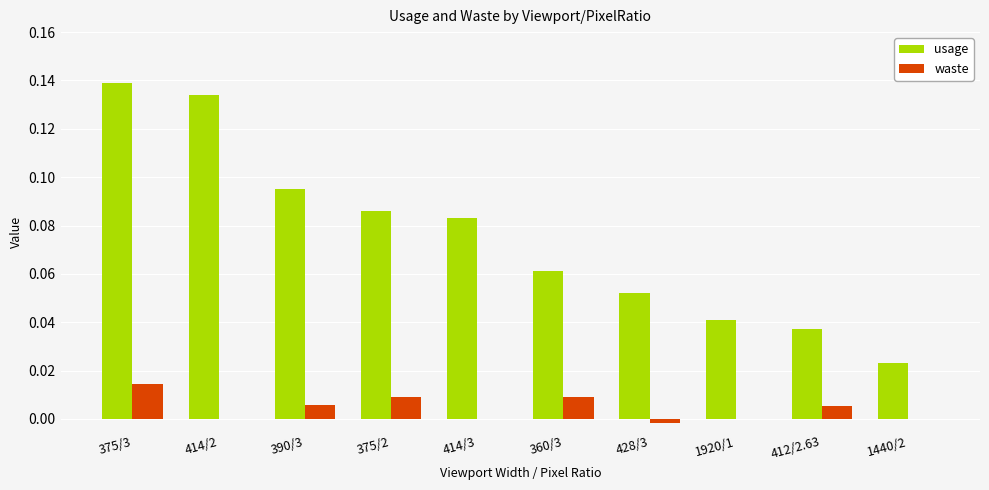

Which series has the widest spread of values?

usage